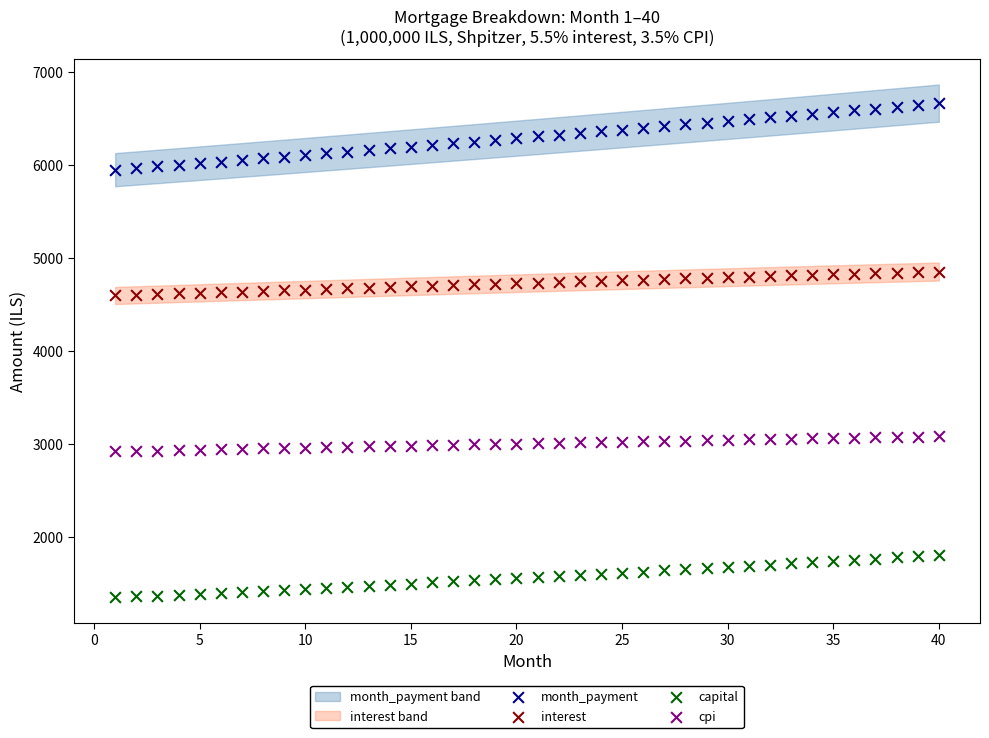

Which series contains the highest Y value?

month_payment